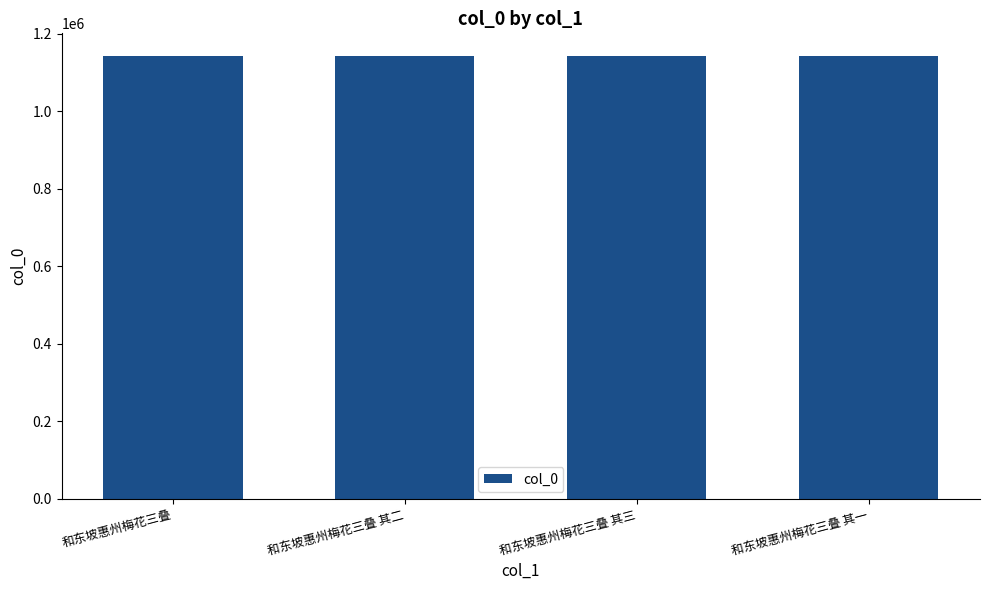

The value at 和东坡惠州梅花三叠 其二 is 1142544. True or false?

True